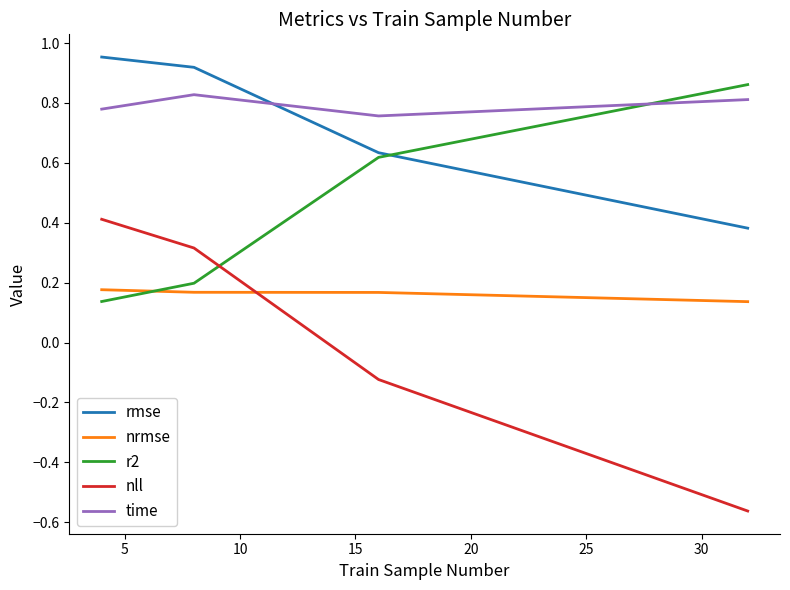

True or false: time and nll intersect in this chart.

False